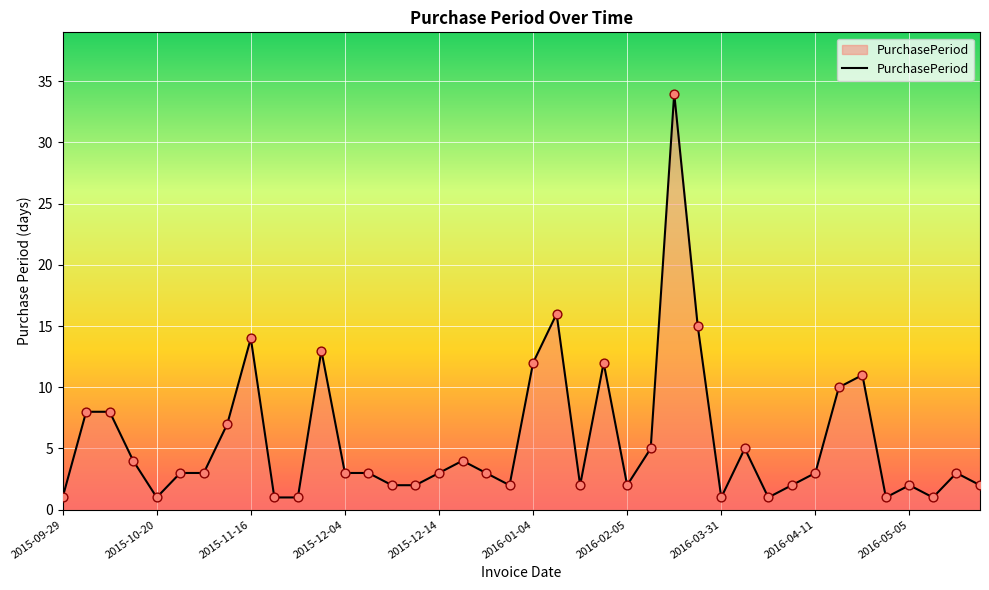

What is the greatest value displayed?

34